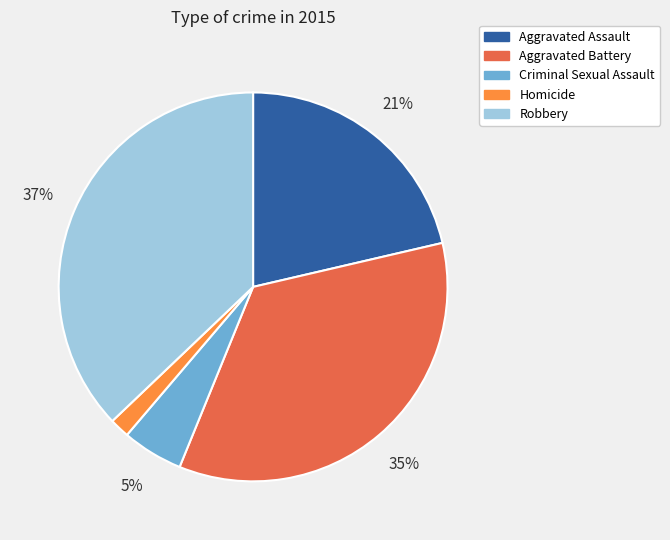

Combined, do Homicide and Criminal Sexual Assault account for over 50%?

No